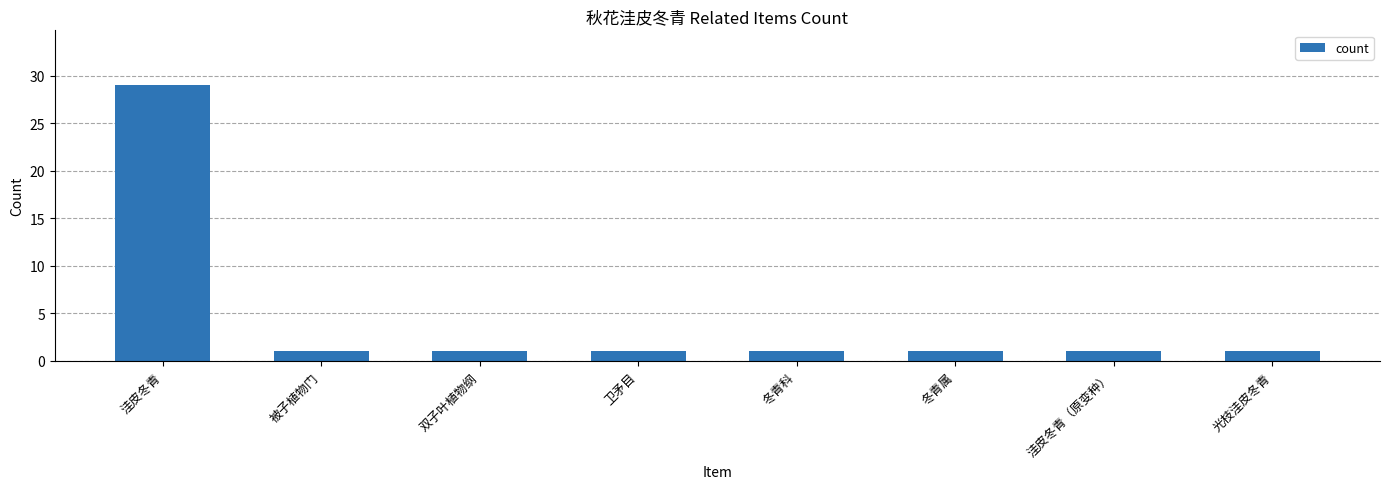

What is the ratio of the value at 卫矛目 to the value at 冬青科?

1.0